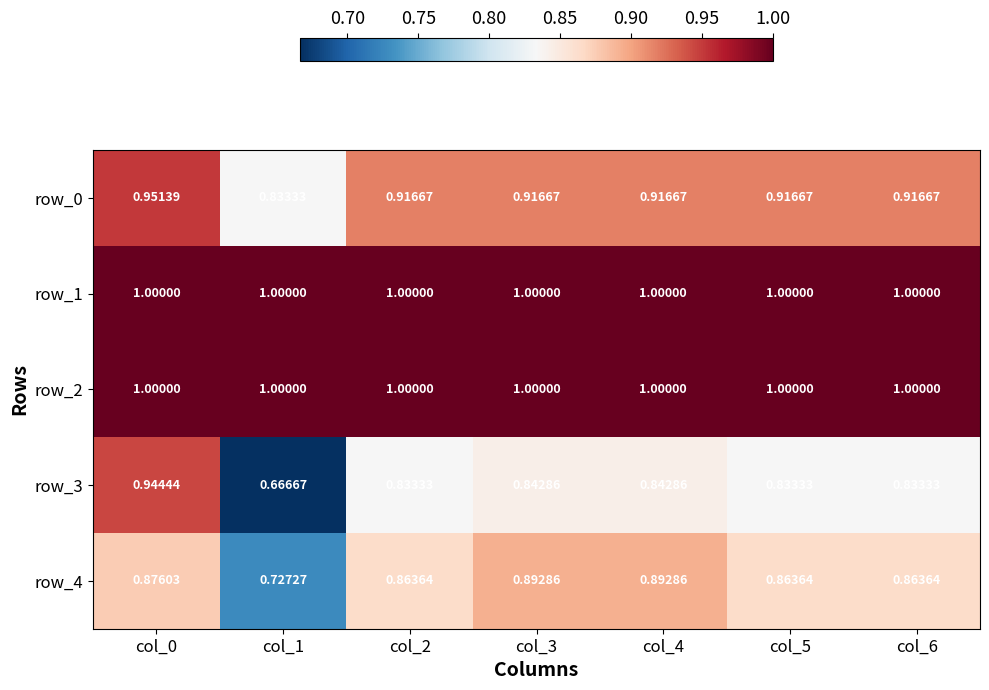

Is the value of row_0 at col_6 greater than the value of row_4 at col_4?

Yes